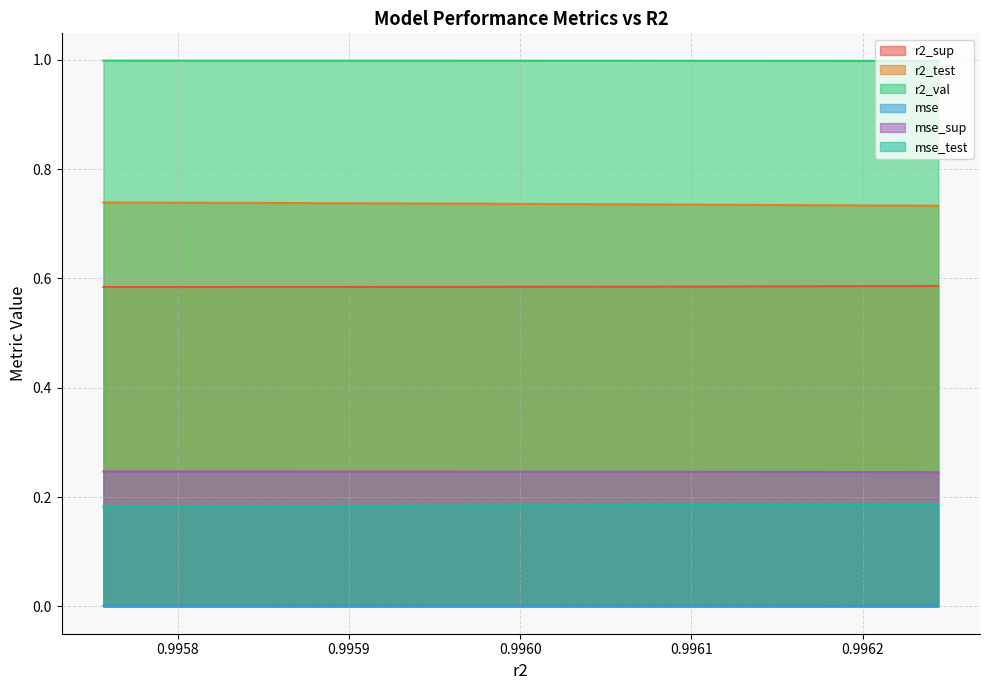

Which series has the largest total across all categories?

r2_val